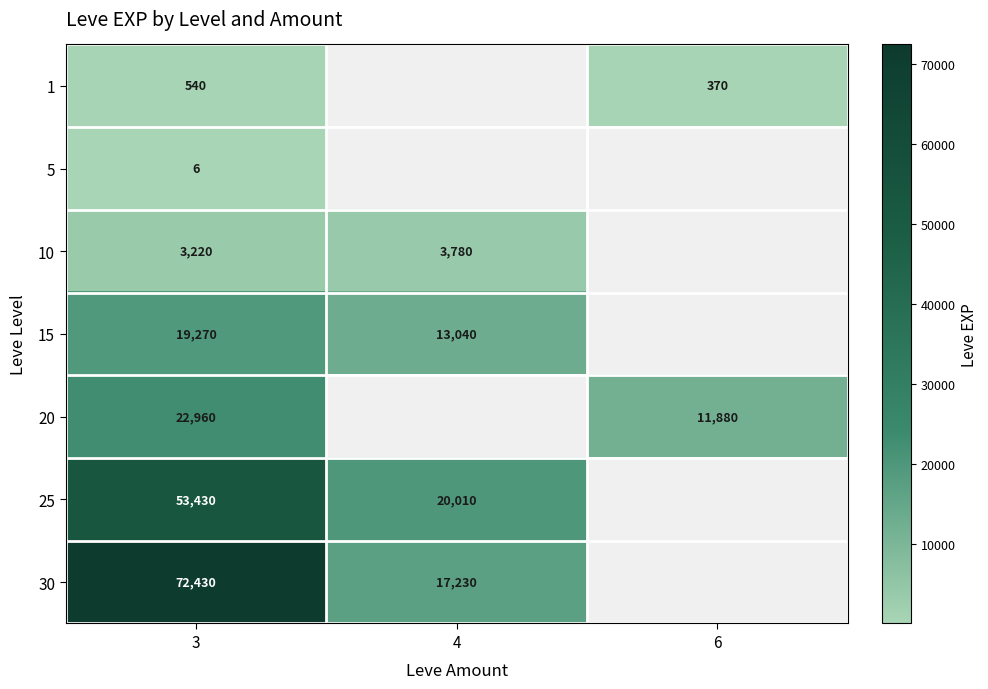

At 3, list the series in order from largest to smallest.

30, 25, 20, 15, 10, 1, 5